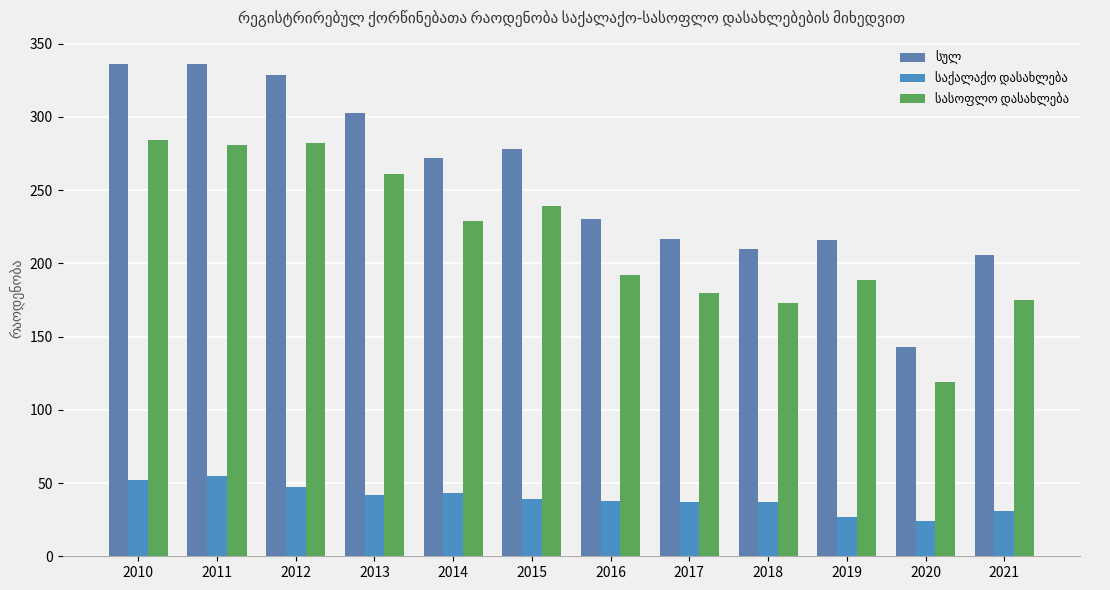

How many bars are there in total?

36